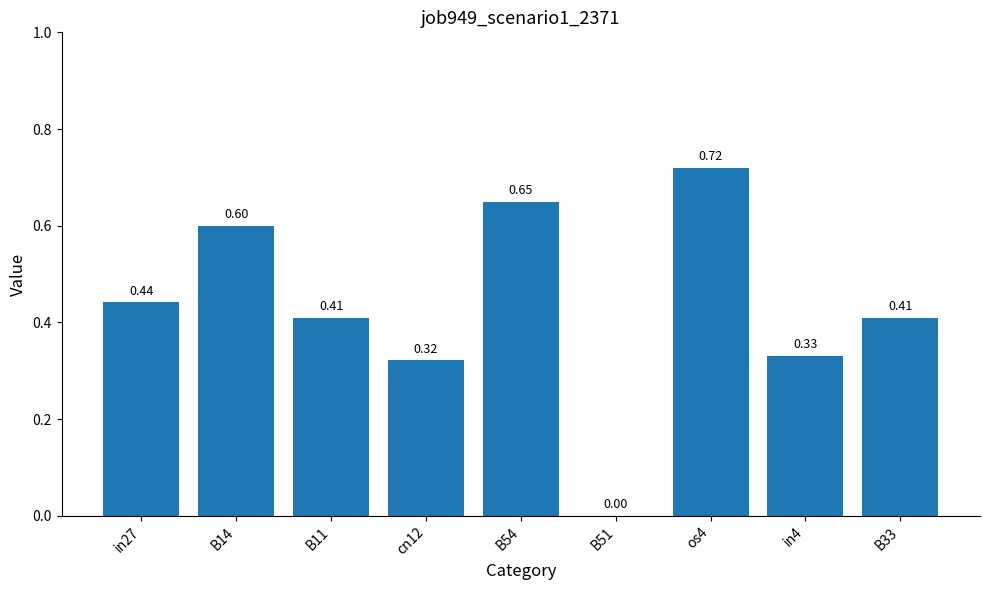

What is the sum of all values?

3.9